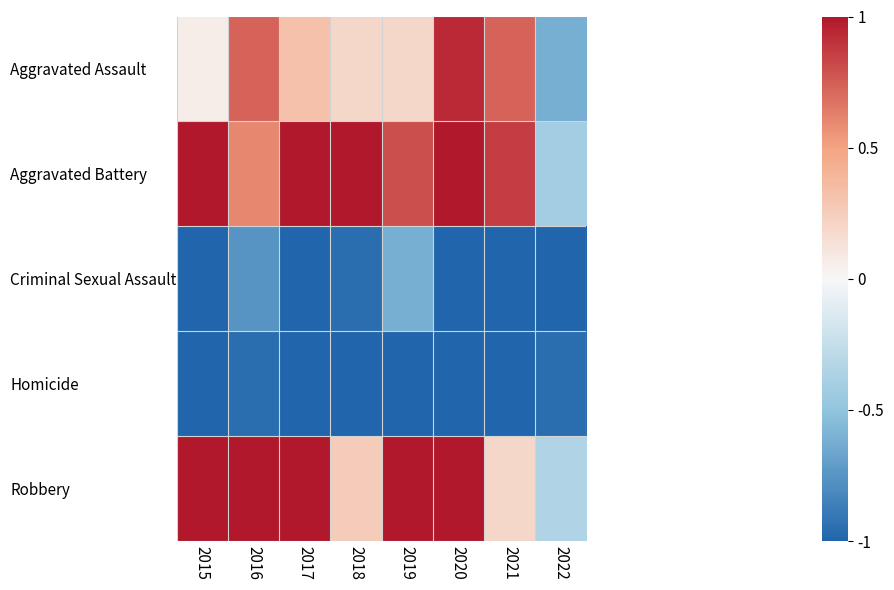

Reading right to left, list all the values displayed in this chart.

Aggravated Assault: 2022=-0.6	2021=0.7	2020=0.9	2019=0.2	2018=0.2	2017=0.3	2016=0.7	2015=0.1
Aggravated Battery: 2022=-0.4	2021=0.9	2020=1.0	2019=0.8	2018=1.0	2017=1.0	2016=0.6	2015=1.0
Criminal Sexual Assault: 2022=-1.0	2021=-1.0	2020=-1.0	2019=-0.6	2018=-1.0	2017=-1.0	2016=-0.8	2015=-1.0
Homicide: 2022=-1.0	2021=-1.0	2020=-1.0	2019=-1.0	2018=-1.0	2017=-1.0	2016=-1.0	2015=-1.0
Robbery: 2022=-0.3	2021=0.2	2020=1.0	2019=1.0	2018=0.3	2017=1.0	2016=1.0	2015=1.0